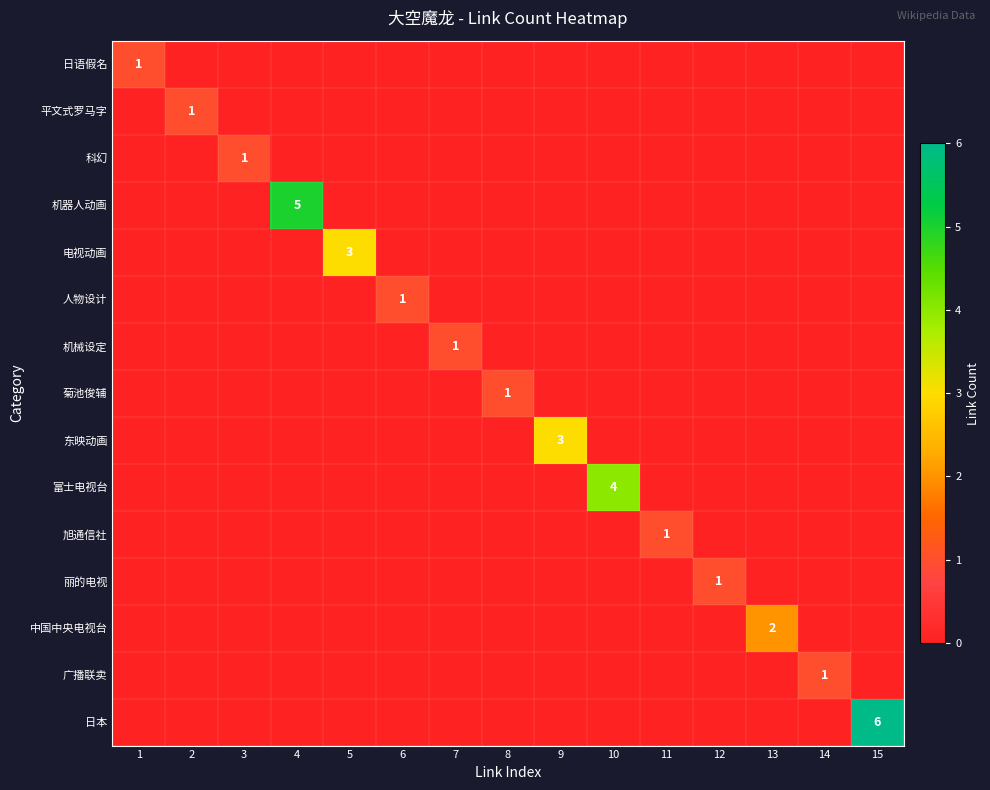

True or false: 日本 has a value of 3 at 15.

False